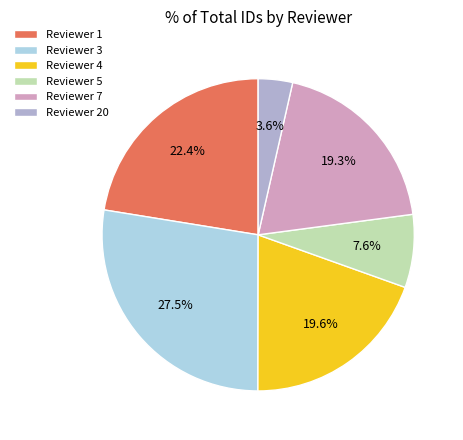

Which has a higher value, Reviewer 5 or Reviewer 20?

Reviewer 5